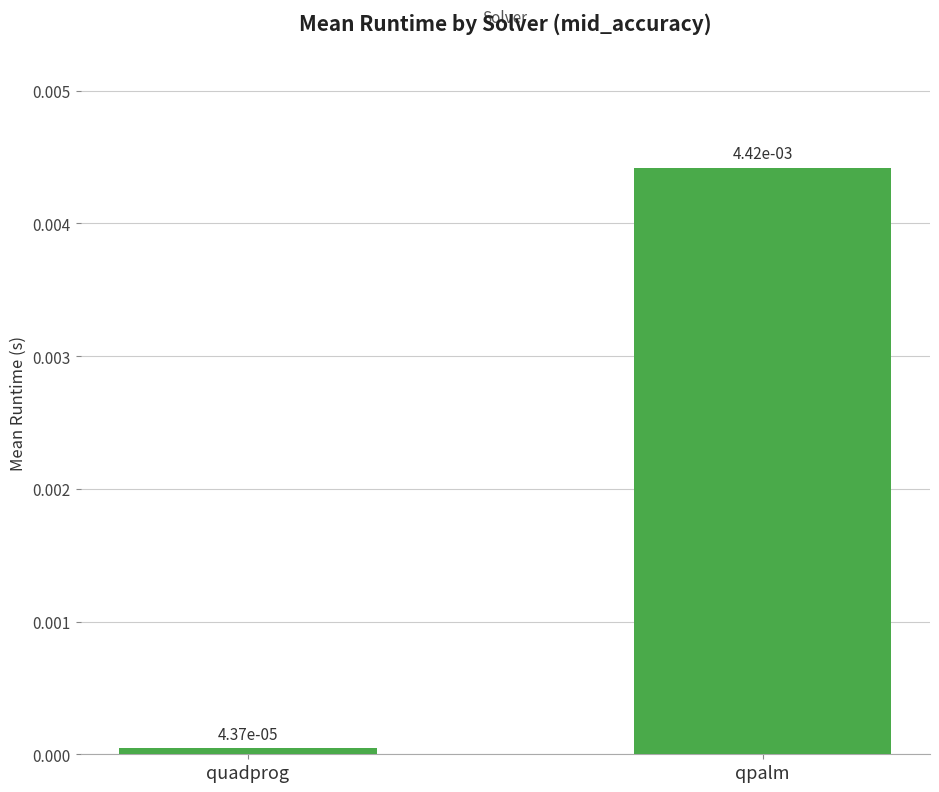

What is the label of the 1st bar from the left?

quadprog